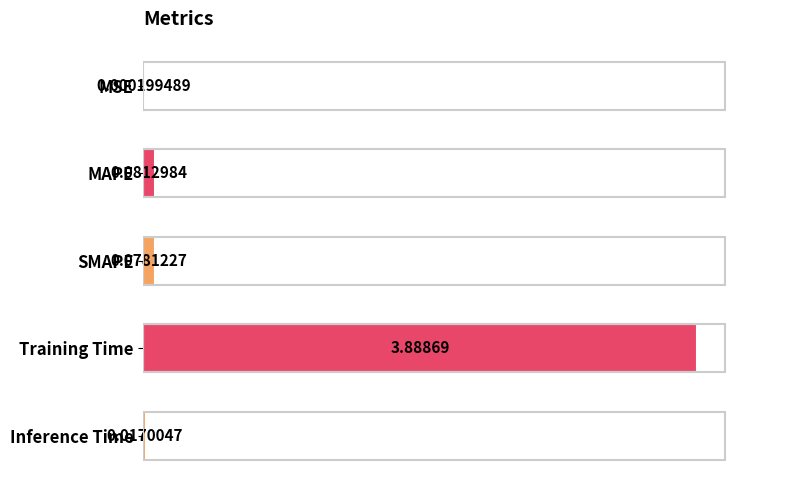

What is the change in value from MSE to Training Time?

+3.9